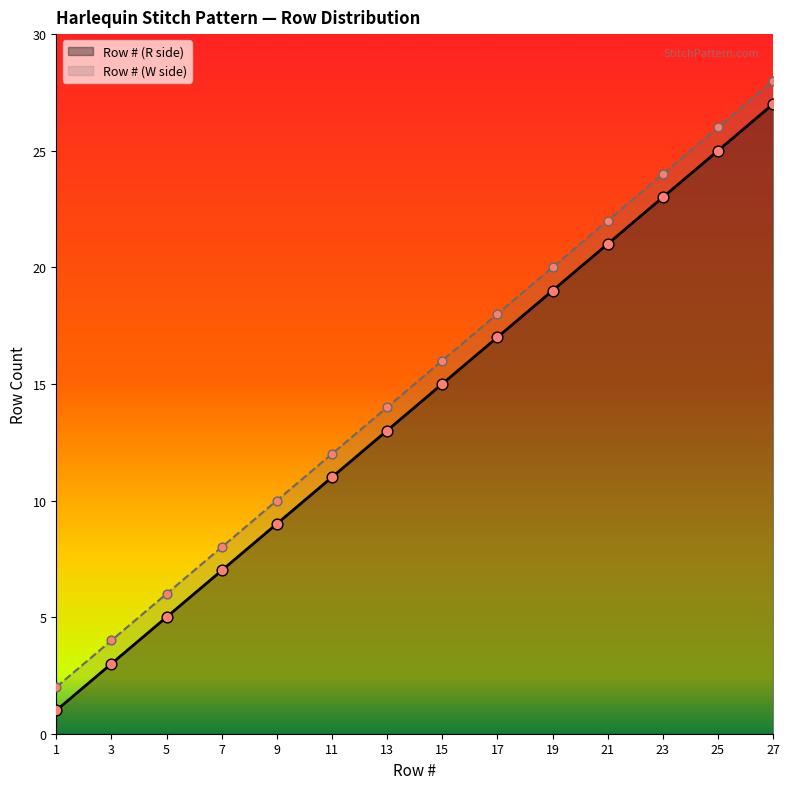

Is the value of Row # (W side) at 13 greater than the value of Row # (R side) at 17?

No